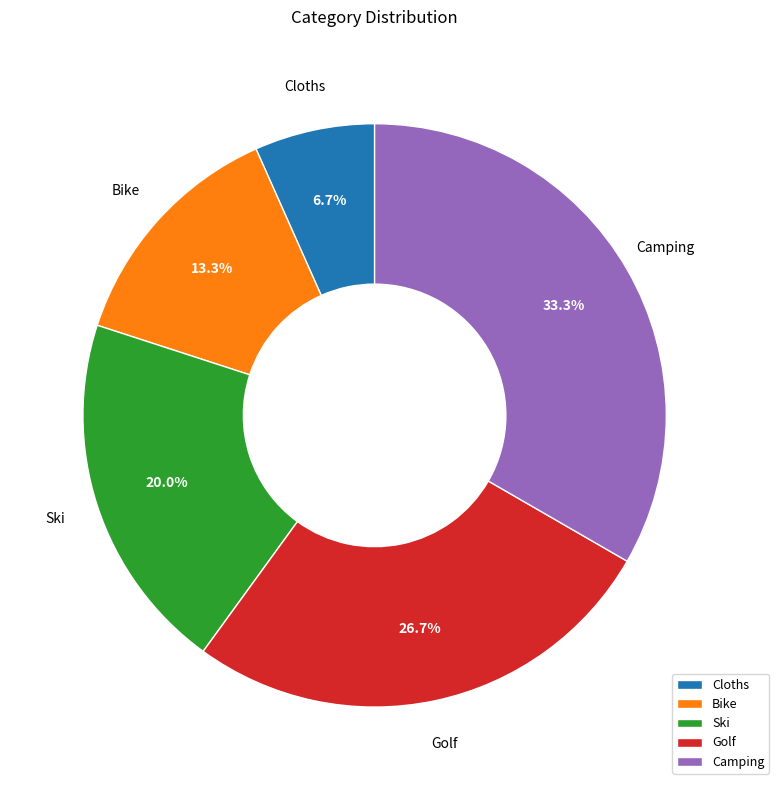

Does Ski represent more than half of the total?

No